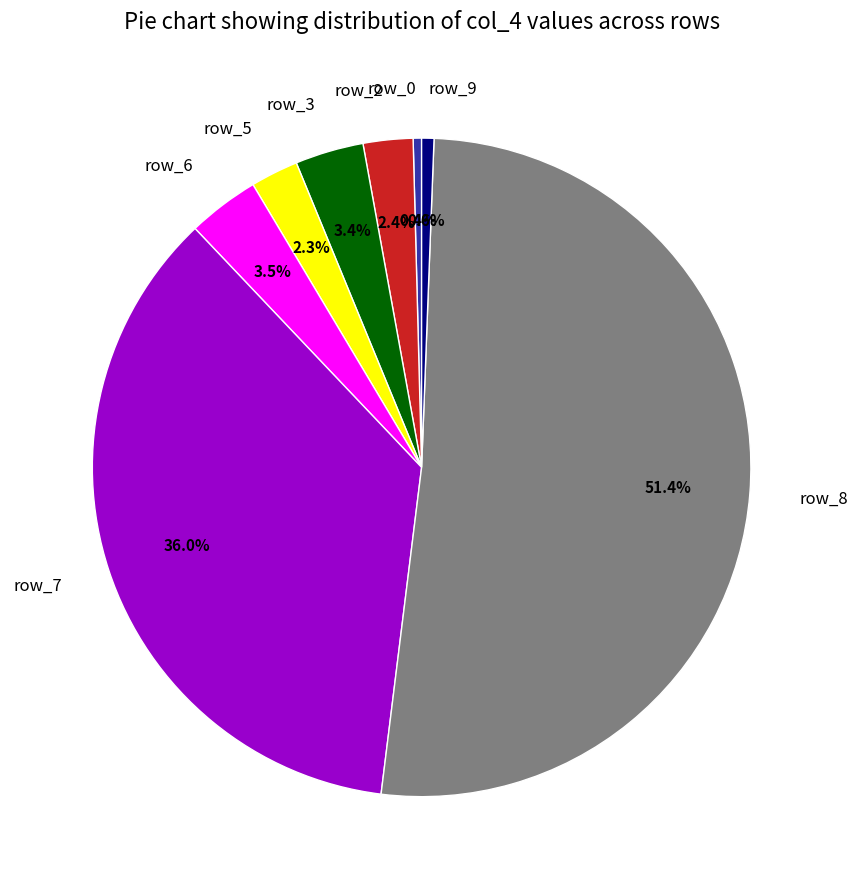

Combined, do row_6 and row_8 account for over 50%?

Yes